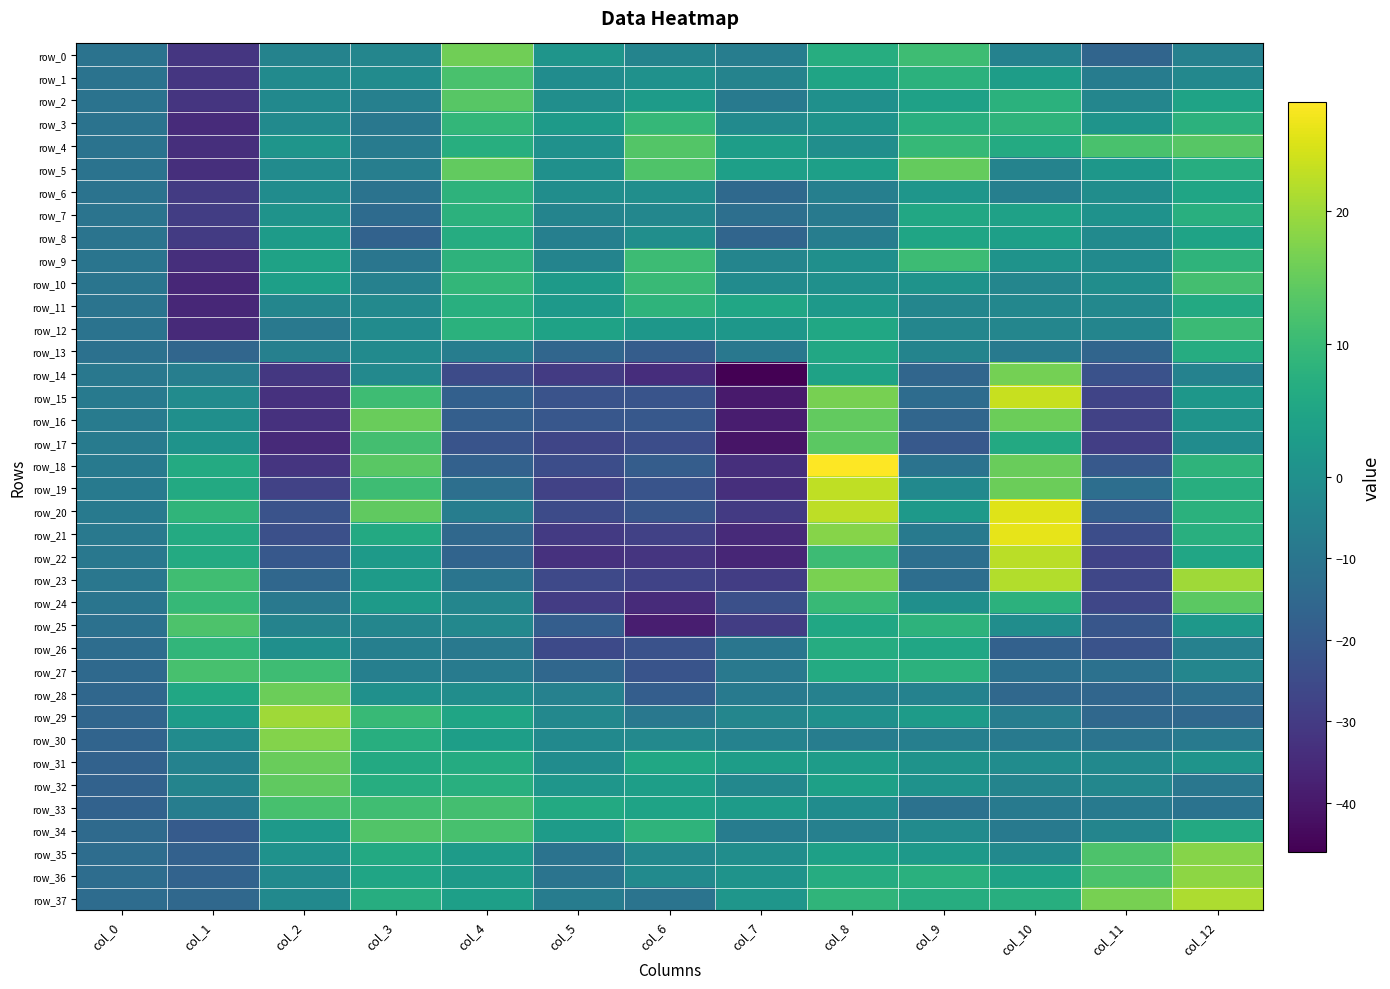

Reading left to right, list all the values displayed in this chart.

row_0: -10.9	-31.3	-4.7	-3.7	16.0	1.1	-4.3	-7.2	7.0	10.7	-5.3	-15.8	-5.6
row_1: -11.0	-31.5	-2.1	-1.6	12.0	-1.3	0.2	-4.8	4.6	7.9	3.2	-7.5	-3.1
row_2: -11.1	-31.9	-2.5	-5.8	13.6	-0.6	2.8	-8.1	0.2	4.2	7.8	-3.7	4.4
row_3: -10.9	-34.7	-1.8	-9.0	9.1	2.5	9.3	-2.0	0.9	7.3	8.5	0.9	8.0
row_4: -11.0	-33.5	1.2	-7.7	7.1	0.2	13.1	3.1	-0.7	9.7	6.3	12.0	13.5
row_5: -11.1	-33.8	-1.8	-6.6	14.7	0.2	12.6	3.6	3.7	14.8	-5.0	1.7	7.0
row_6: -11.0	-29.8	-1.4	-11.0	8.3	-0.7	-0.5	-14.6	-6.2	1.5	-6.3	-0.7	5.0
row_7: -10.8	-29.1	0.7	-14.0	8.1	-4.3	-3.3	-12.6	-8.4	5.7	4.1	0.6	7.3
row_8: -10.5	-30.0	2.7	-17.0	6.8	-6.1	-0.6	-16.0	-7.1	5.0	3.6	-1.9	4.5
row_9: -10.4	-33.5	4.3	-10.0	8.2	-4.4	10.4	-4.1	-0.1	10.5	0.7	-2.1	8.4
row_10: -10.4	-35.8	3.6	-5.7	9.2	2.5	10.0	-1.8	0.1	0.8	-3.9	-0.8	11.4
row_11: -10.7	-35.6	-3.8	-2.8	7.3	2.3	8.4	5.2	2.3	-3.7	-3.3	-3.1	6.0
row_12: -11.1	-35.0	-8.9	-1.6	7.8	4.2	1.7	1.7	5.4	-3.6	-3.7	-4.0	10.3
row_13: -11.6	-15.5	-5.8	-2.1	-7.0	-15.8	-19.0	-9.2	5.6	-4.7	-8.0	-15.9	6.8
row_14: -9.2	-6.6	-31.2	-2.5	-24.9	-29.9	-34.0	-46.0	4.2	-15.5	16.4	-22.9	-5.1
row_15: -8.1	-1.7	-32.8	10.6	-17.7	-22.6	-22.1	-39.2	16.7	-13.3	23.6	-27.1	1.7
row_16: -7.8	-0.1	-33.0	15.3	-18.3	-21.1	-20.5	-38.7	14.6	-15.6	15.6	-27.8	0.9
row_17: -7.9	0.8	-35.0	11.4	-22.0	-26.9	-24.1	-40.7	14.1	-20.1	6.1	-28.9	-1.2
row_18: -8.2	6.3	-31.7	13.7	-17.3	-24.2	-18.9	-33.5	28.2	-11.0	15.3	-20.2	8.6
row_19: -8.3	6.0	-27.7	10.7	-12.4	-27.7	-22.2	-33.6	22.7	-2.2	15.6	-12.6	7.2
row_20: -8.6	8.6	-22.4	14.4	-7.1	-24.9	-21.4	-30.3	22.5	2.3	25.5	-18.1	7.8
row_21: -8.9	6.2	-23.6	6.1	-14.8	-30.5	-28.2	-35.0	18.0	-8.1	26.2	-24.3	7.4
row_22: -9.2	6.3	-20.6	2.5	-16.2	-33.0	-31.8	-36.3	10.5	-12.4	22.4	-27.4	5.1
row_23: -9.6	10.8	-15.4	2.8	-10.3	-25.5	-27.4	-29.2	16.8	-12.8	21.6	-26.3	20.1
row_24: -10.3	9.6	-8.8	2.6	-3.7	-29.6	-34.5	-23.4	9.7	-0.1	8.0	-26.3	14.0
row_25: -11.7	12.4	-4.8	-3.7	-3.2	-18.5	-38.4	-29.4	5.4	8.4	-1.0	-21.3	1.9
row_26: -13.3	9.0	-0.0	-6.2	-8.8	-25.5	-22.9	-9.9	6.8	5.2	-17.2	-22.5	-5.7
row_27: -14.5	11.7	10.6	-6.3	-7.6	-15.3	-22.3	-8.9	6.4	8.0	-11.9	-11.7	-3.8
row_28: -15.4	5.4	15.6	0.2	-0.8	-5.5	-18.6	-8.0	-5.5	-5.3	-15.0	-15.7	-12.3
row_29: -15.6	3.0	20.3	9.7	4.9	-2.9	-9.3	-3.6	0.1	2.8	-7.1	-15.0	-15.0
row_30: -16.4	-1.6	17.7	7.1	3.4	-2.4	-2.8	-5.1	-7.0	-6.1	-8.4	-10.5	-8.6
row_31: -17.0	-5.2	15.3	6.2	6.6	-1.2	5.3	3.3	2.9	0.7	-1.3	-2.3	1.0
row_32: -16.9	-4.4	14.4	6.9	7.4	1.3	3.5	-3.0	3.8	0.6	-4.5	-3.4	-9.5
row_33: -17.0	-7.1	11.7	10.9	11.3	6.0	4.6	2.7	-1.1	-11.2	-8.1	-8.4	-10.9
row_34: -14.0	-19.7	2.3	12.9	11.7	2.7	8.6	-7.5	-6.0	-1.6	-8.5	-4.2	6.0
row_35: -13.2	-17.6	0.6	6.0	2.9	-11.0	-2.9	-0.8	3.9	2.3	-2.2	12.4	17.9
row_36: -13.0	-16.6	-2.0	4.9	2.5	-10.8	-2.0	0.7	6.8	7.7	4.3	12.2	18.6
row_37: -13.4	-14.9	-2.5	6.9	3.6	-7.3	-10.6	1.3	8.7	6.9	7.3	16.6	21.2